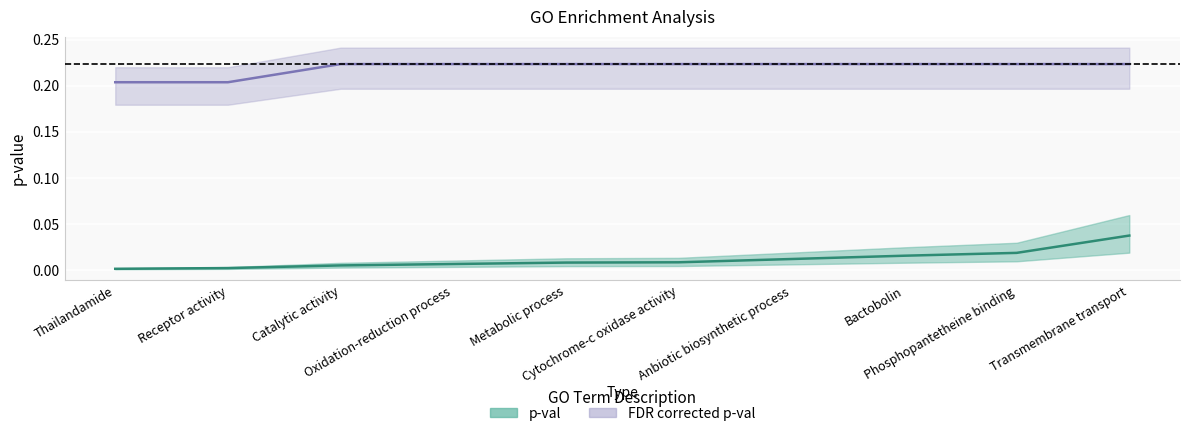

Is the value of p-val at Phosphopantetheine binding greater than the value of FDR corrected p-val at Transmembrane transport?

No